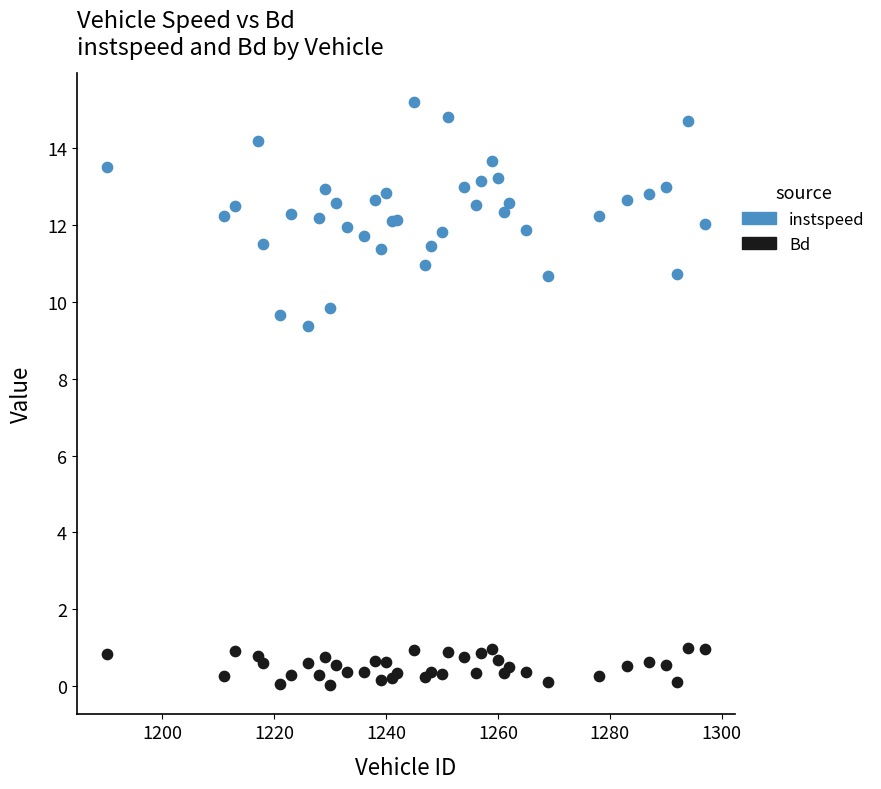

What are all the series names shown in the legend?

instspeed, Bd